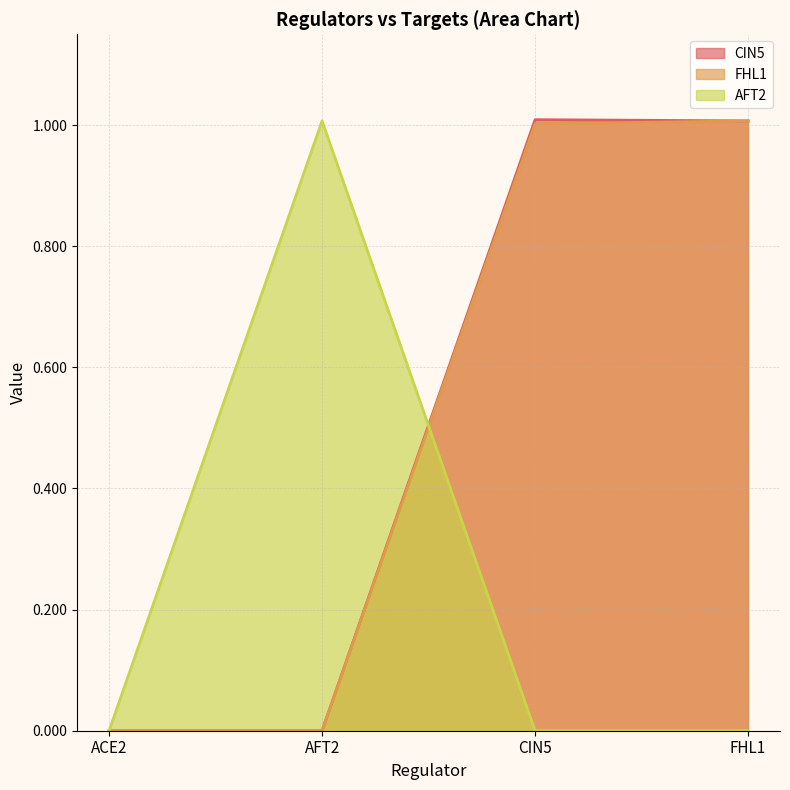

Which series ends up on top after the final intersection of AFT2 and CIN5?

CIN5